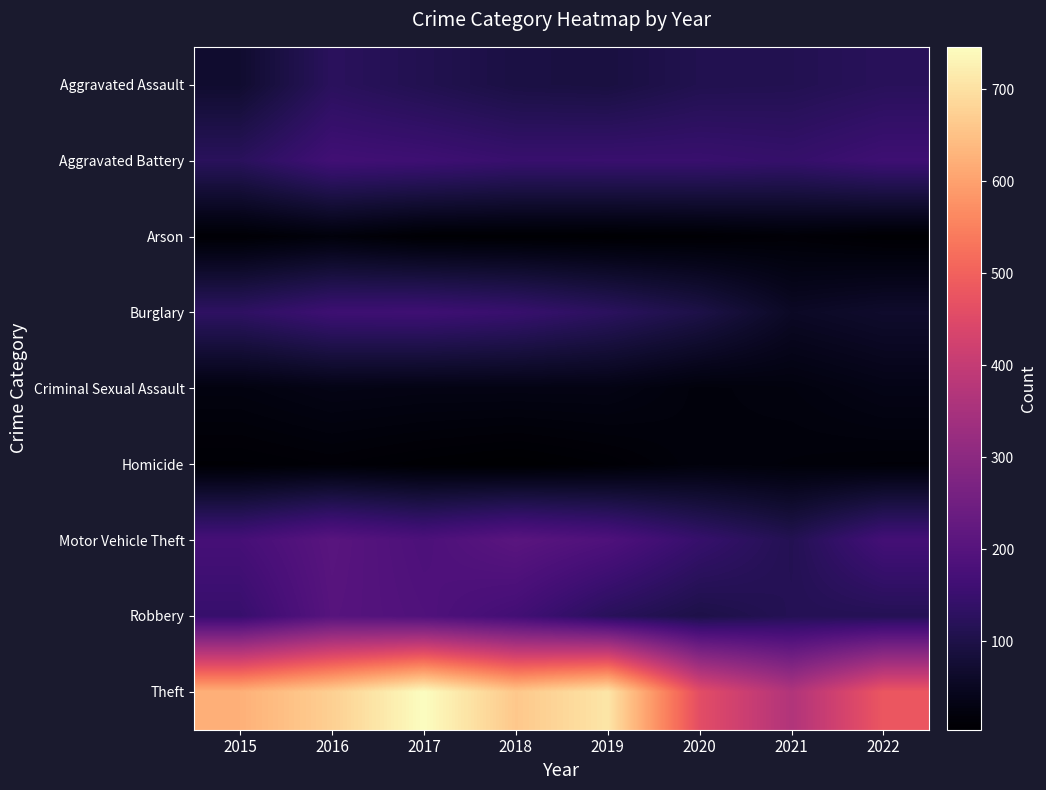

Which has a higher value, 2017 or 2021?

2021